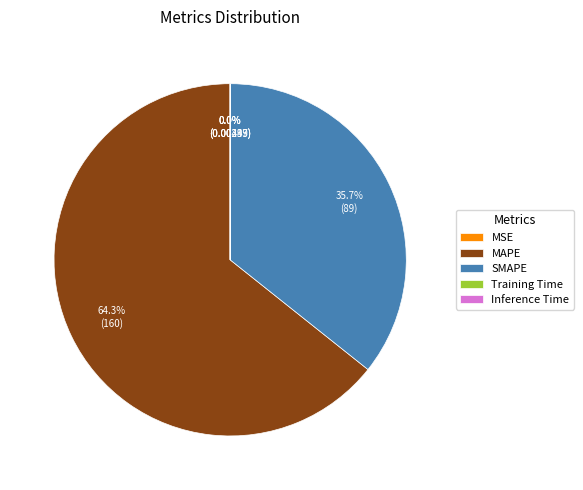

What is the largest slice in the pie chart?

MAPE